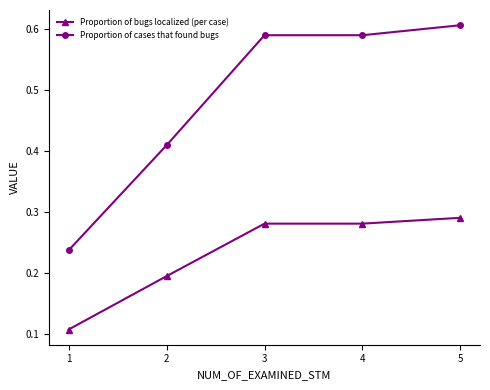

How many lines are shown in the chart?

2